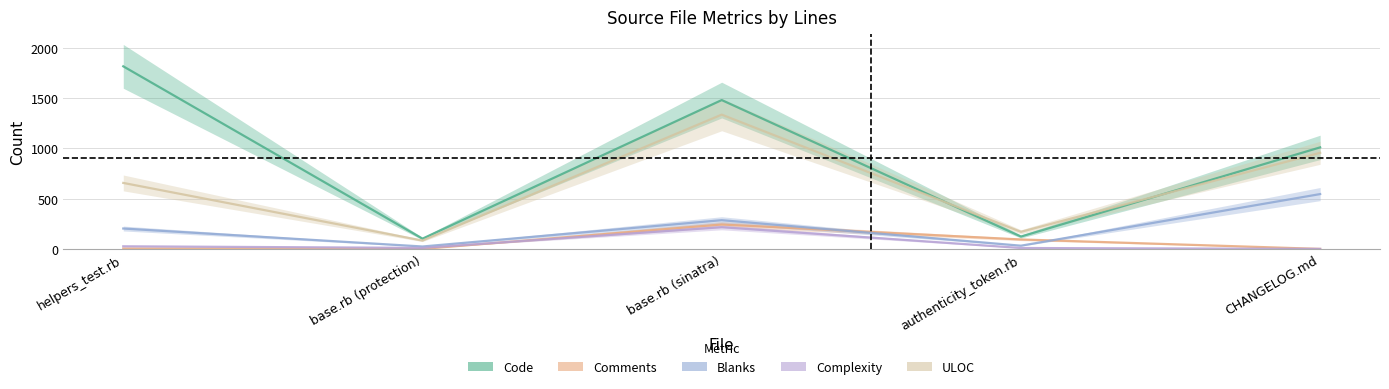

What is the total value across all series at CHANGELOG.md?

2514